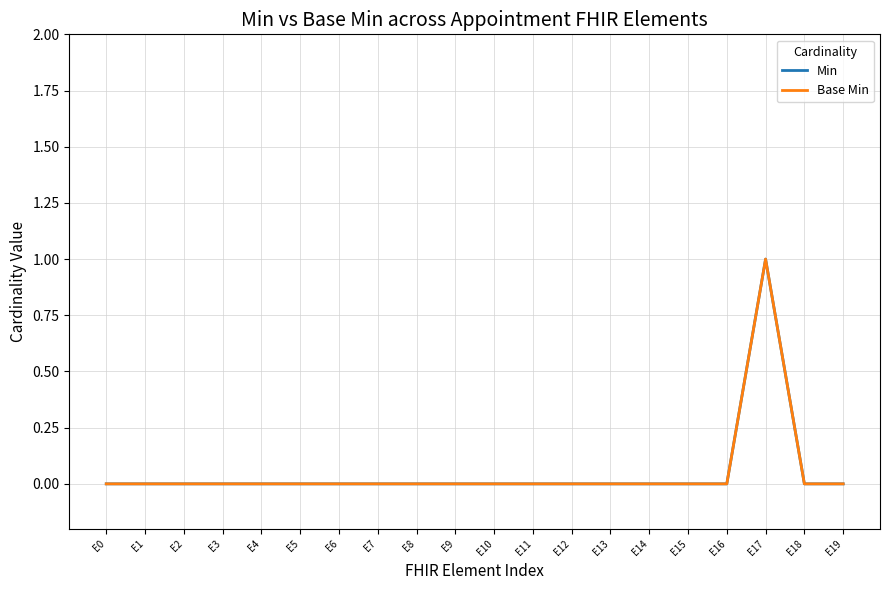

At which category is the sum across all series the highest?

E17